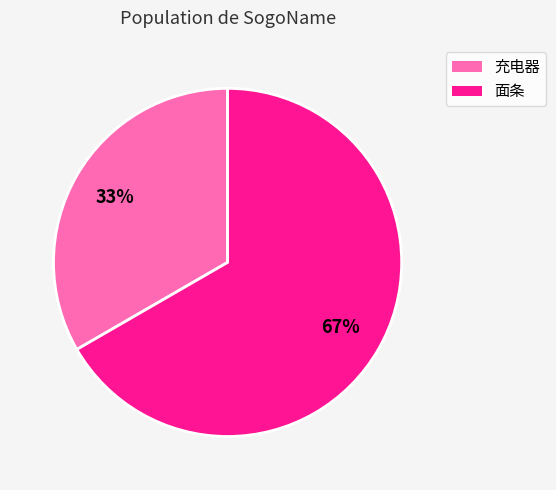

Do 充电器 and 面条 together represent more than half of the pie?

Yes